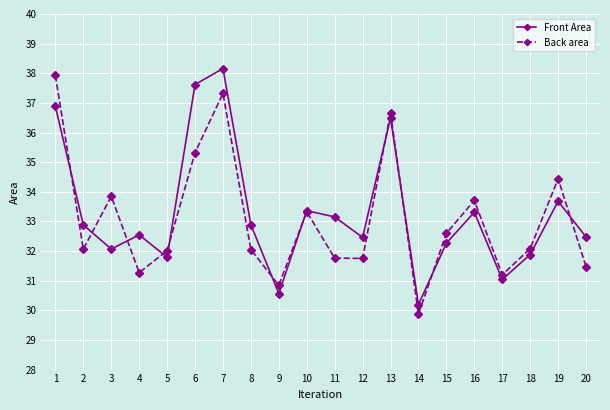

What is the total value across all series at 12?

64.2